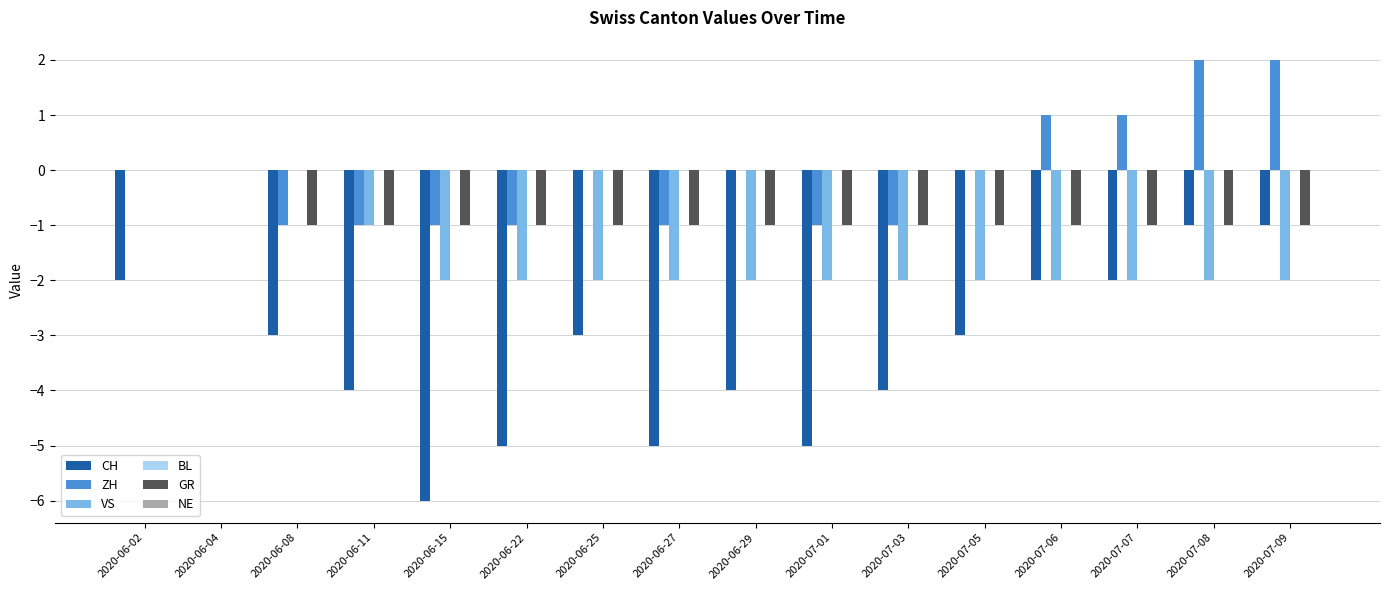

What is the total value across all series at 2020-07-09?

-2